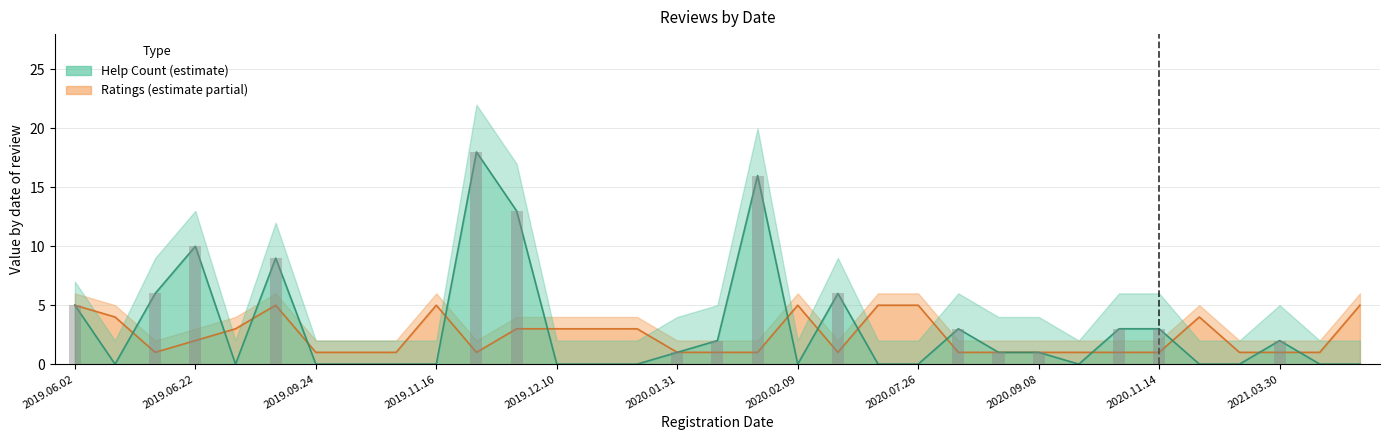

Which has a higher value, 2020.10.12 or 2019.12.21?

2020.10.12